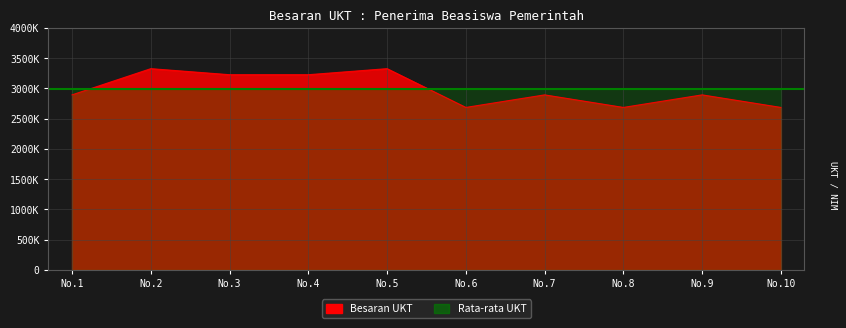

Count the number of values greater than 2892500.

4